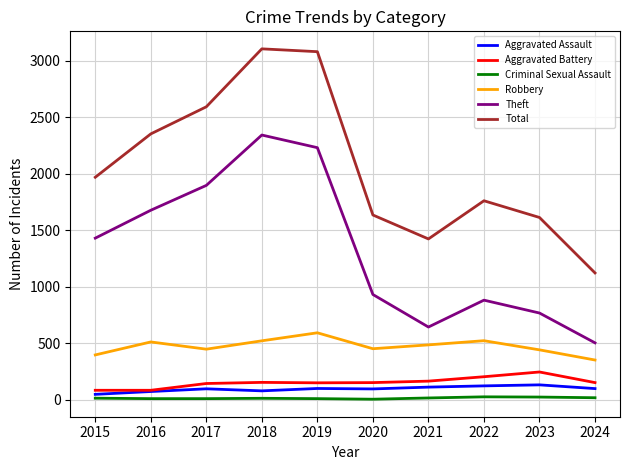

True or false: Aggravated Battery and Theft cross at least once.

False